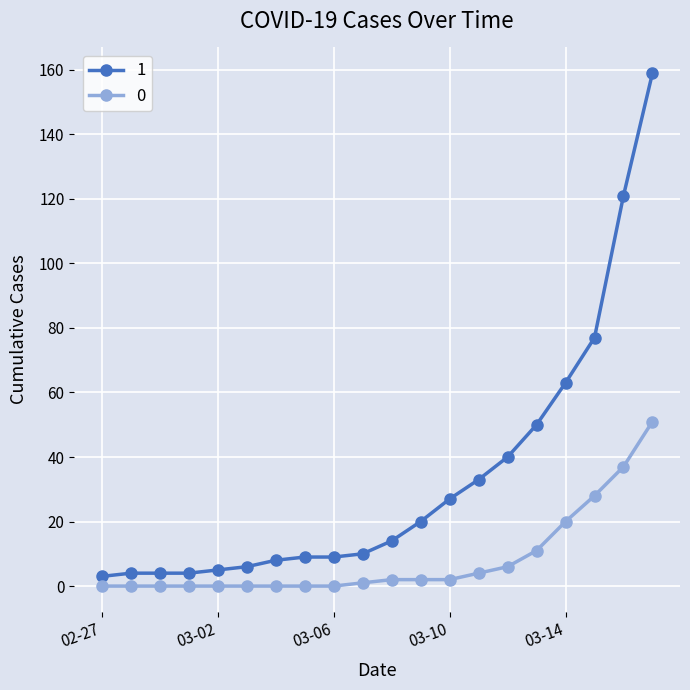

Rank the series by their average value, from lowest to highest.

0, 1